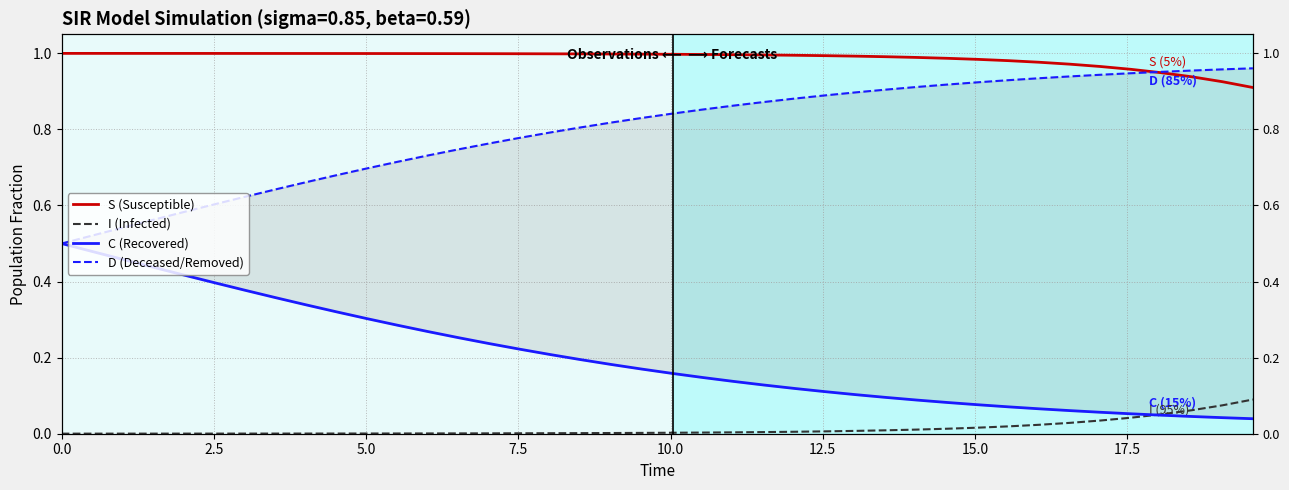

What is the label of the 2nd point from the left?

2.5